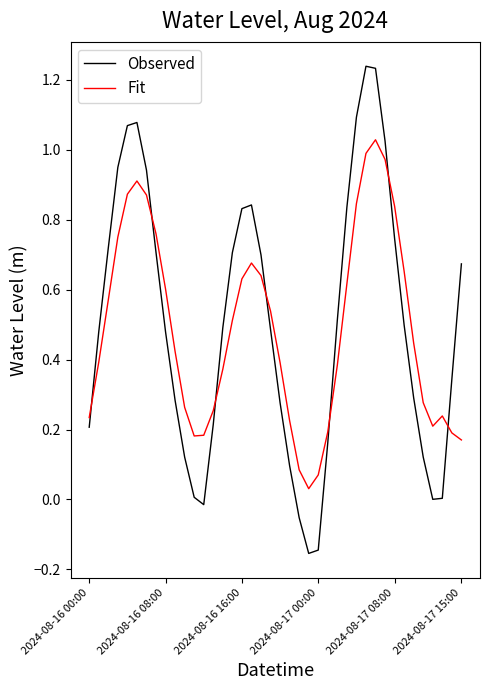

Rank the series by their maximum value, from lowest to highest.

Fit, Observed